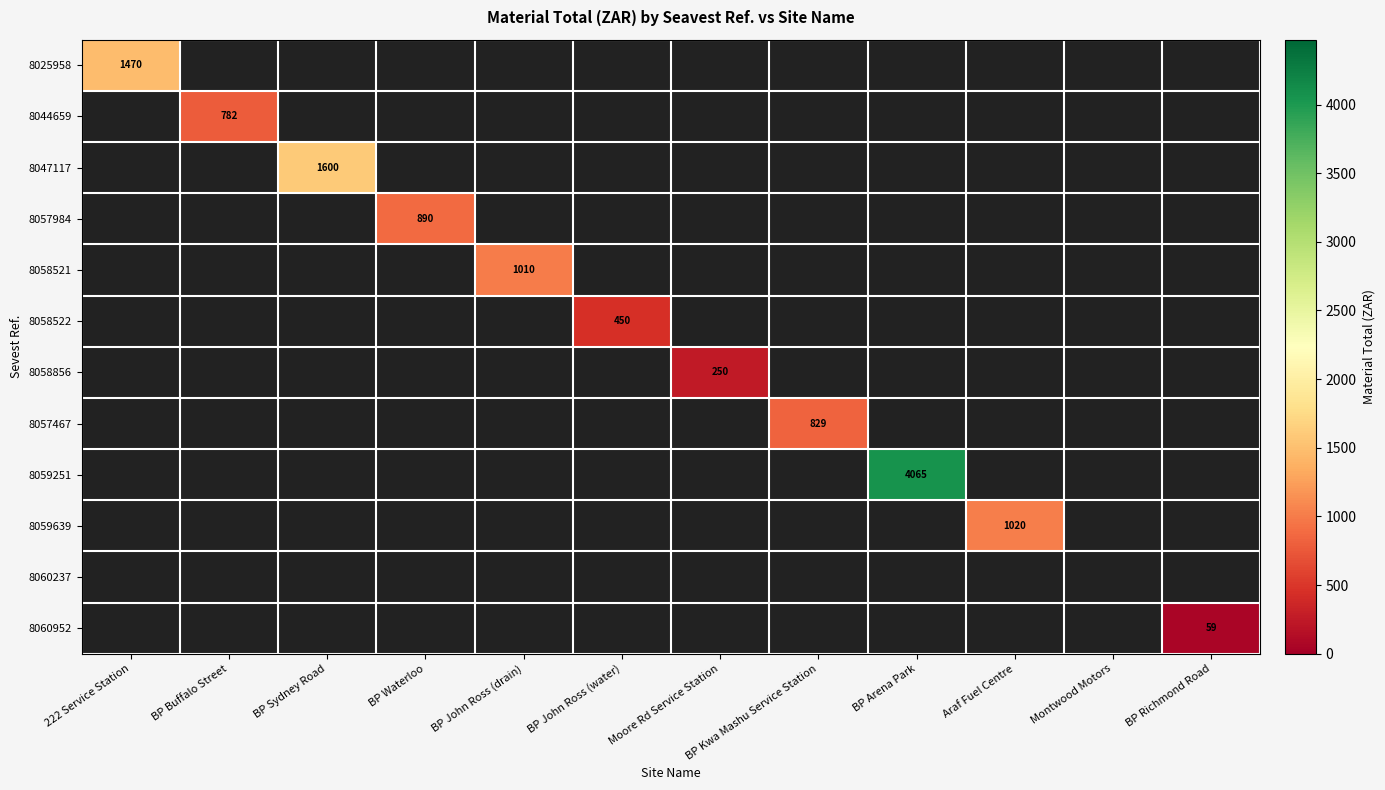

Which series has the widest spread of values?

8025958